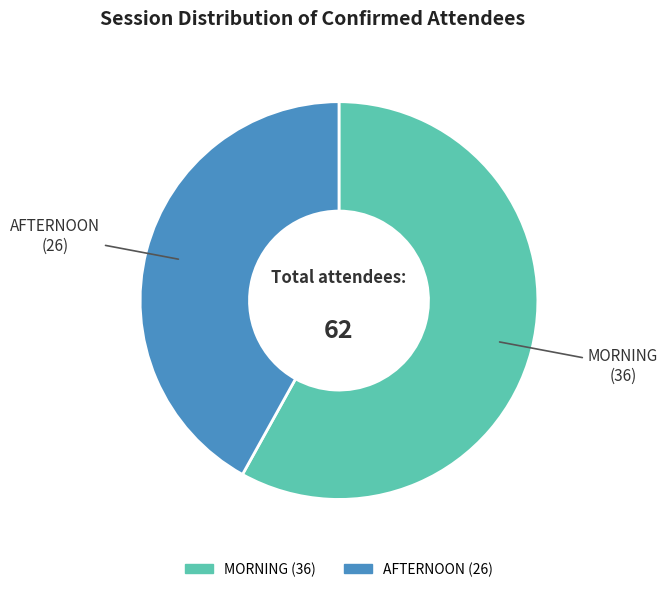

Count the number of slices in the pie.

2